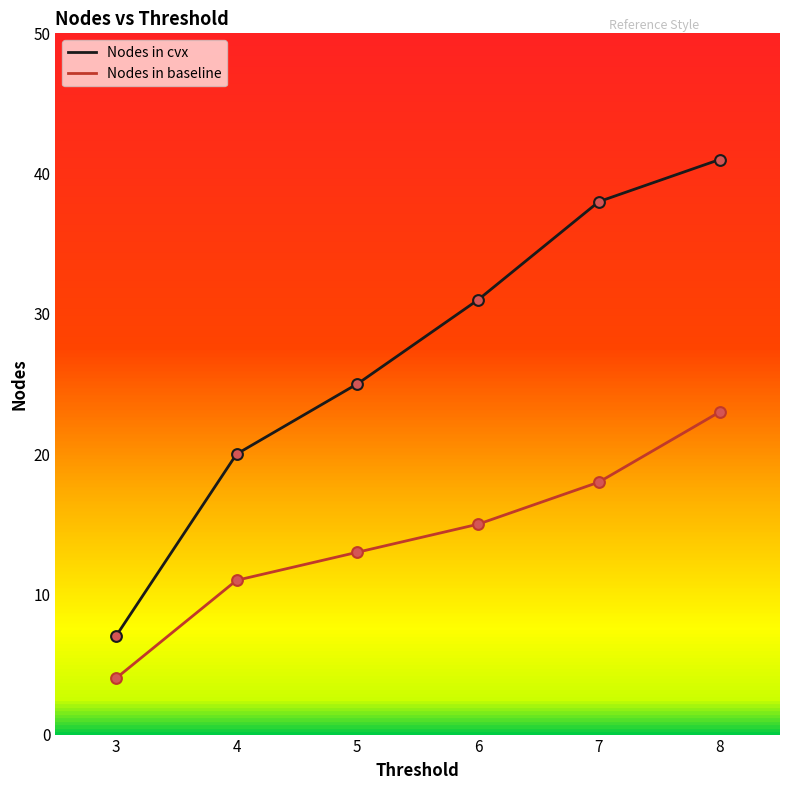

Which series contains the highest Y value?

Nodes in cvx